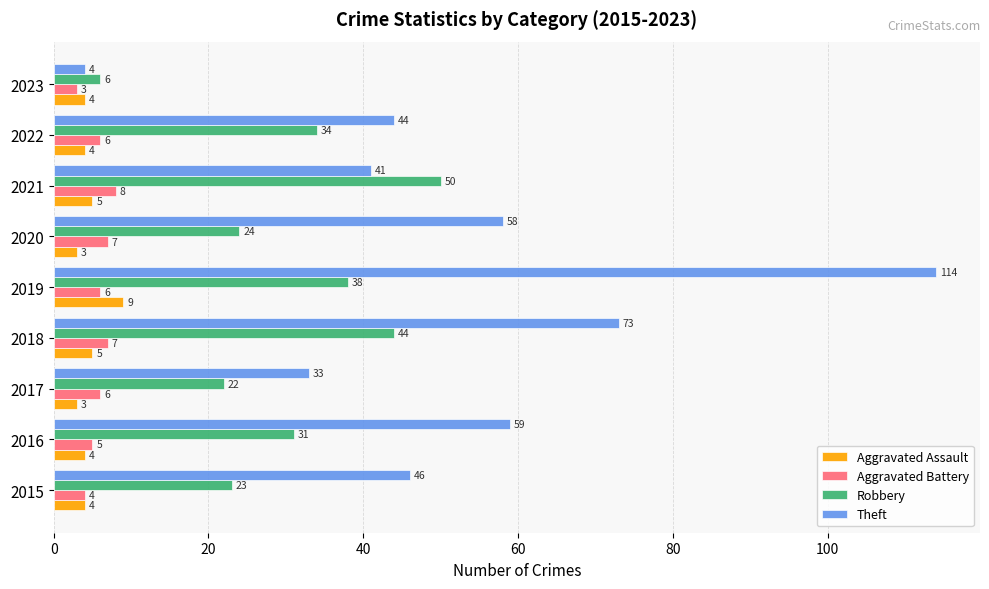

What is the difference between the second highest and minimum values in the Theft series?

69